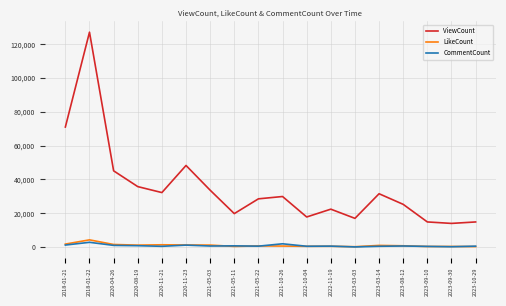

Which series has the widest spread of values?

ViewCount